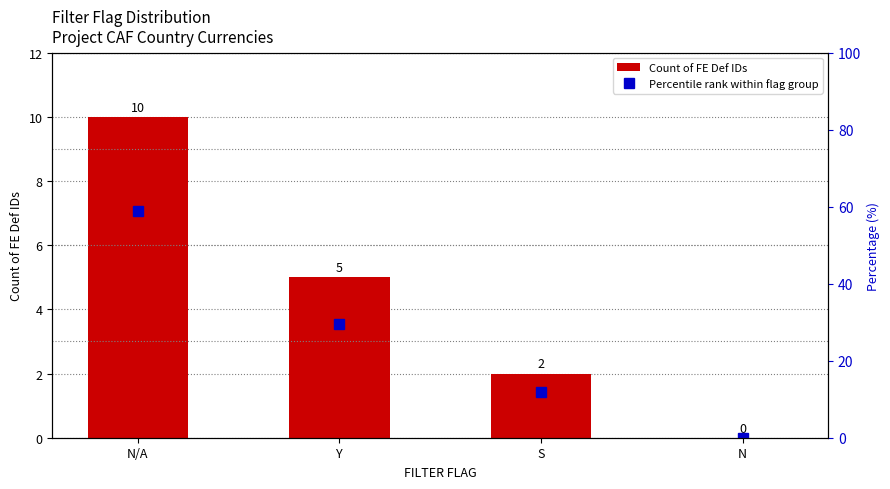

Reading left to right, extract all data points from this chart.

Count of FE Def IDs: 10.0	5.0	2.0	0.0
Percentile rank within flag group: 58.8	29.4	11.8	0.0